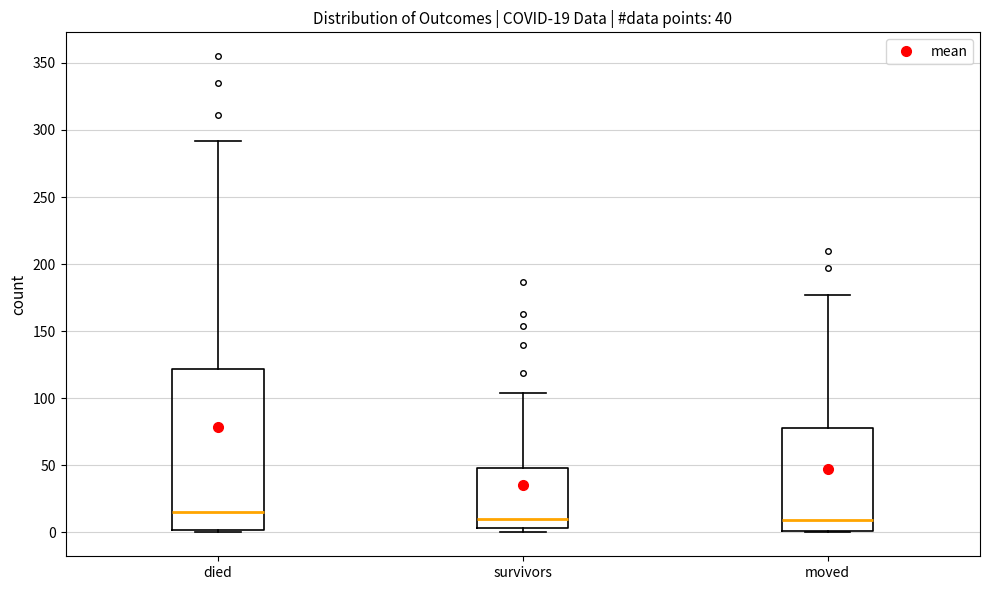

Which box has the highest median line?

died